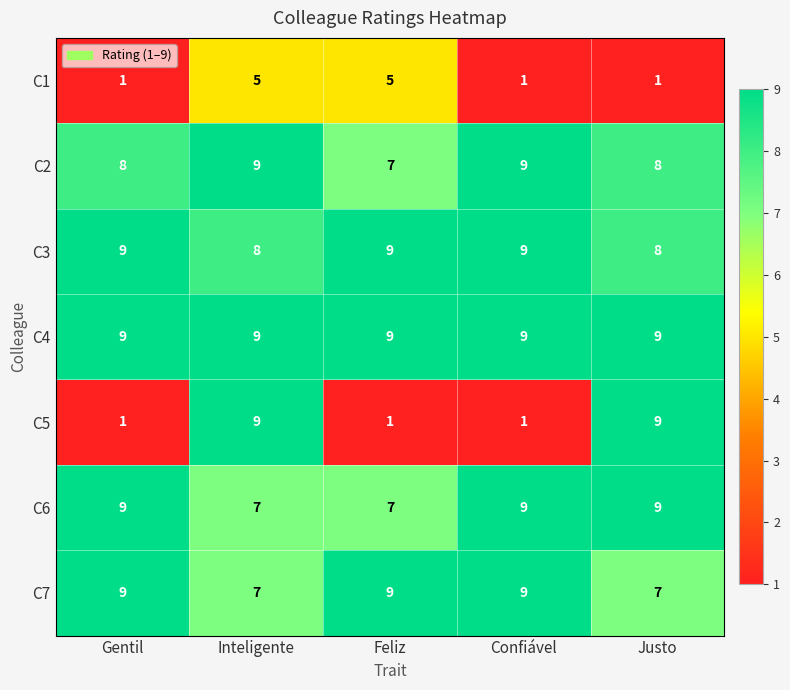

What is the maximum value shown in the chart?

9